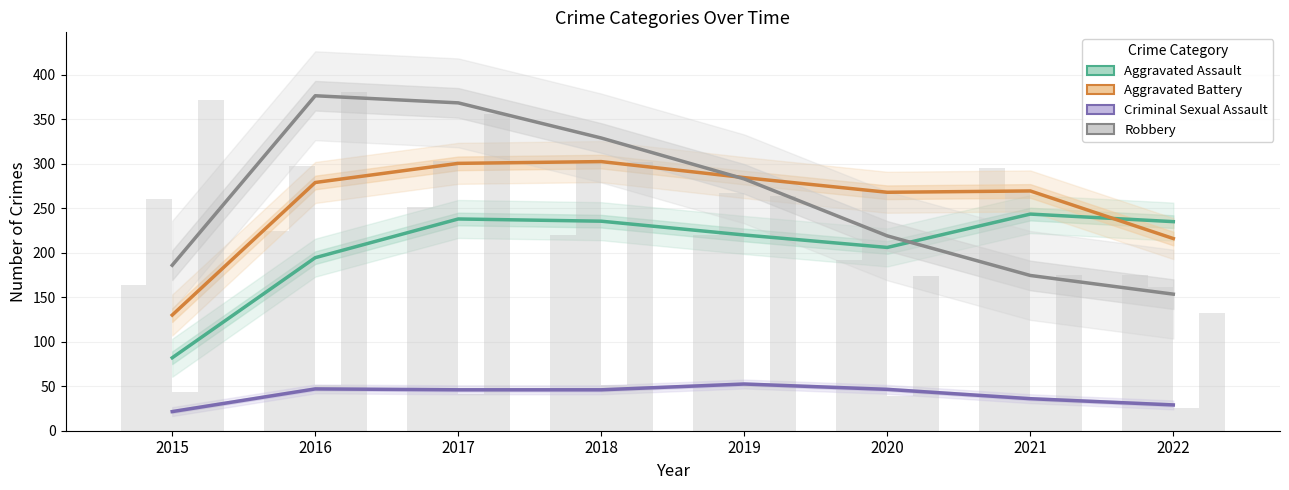

At how many categories does at least one series exceed 221?

7